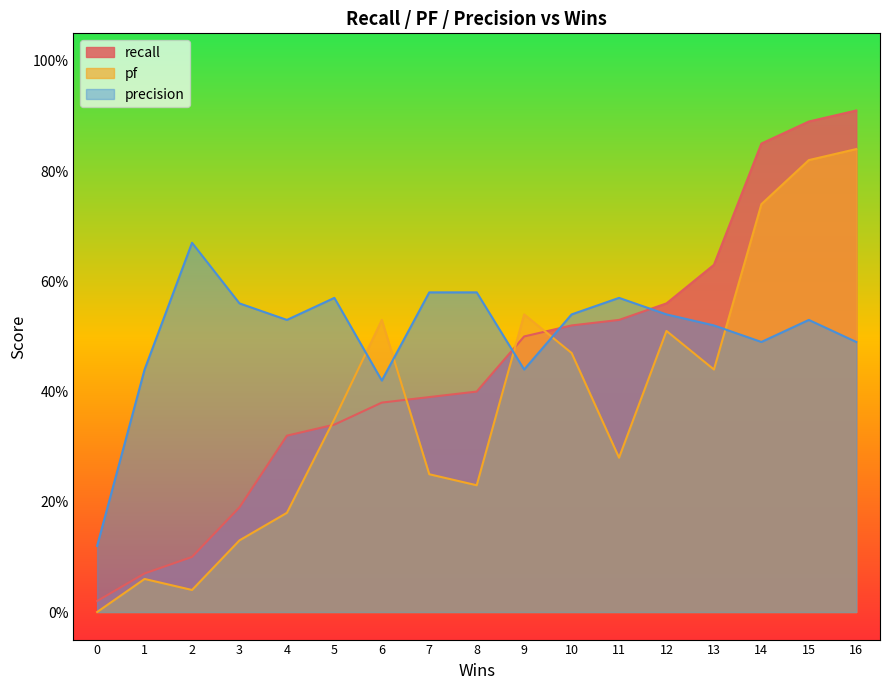

What are all the series names shown in the legend?

recall, pf, precision